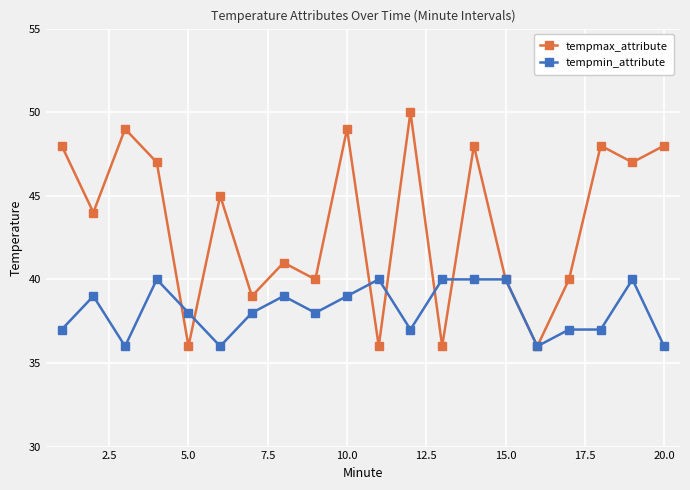

List the series in order of their overall mean, highest first.

tempmax_attribute, tempmin_attribute